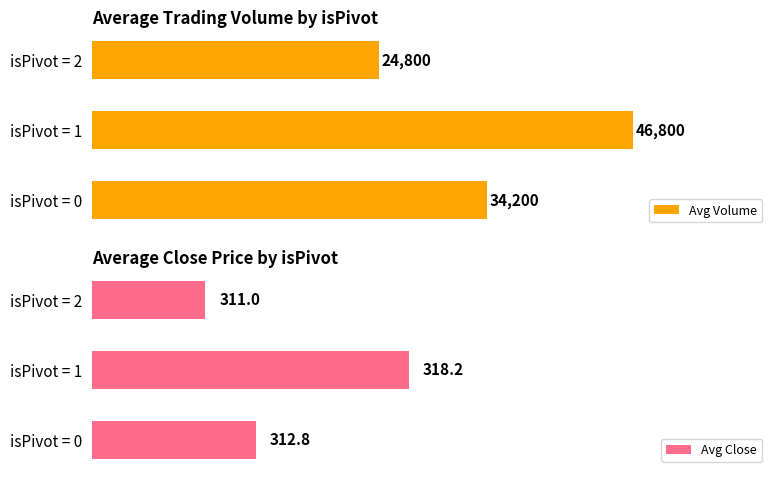

What is the smallest value displayed?

311.0